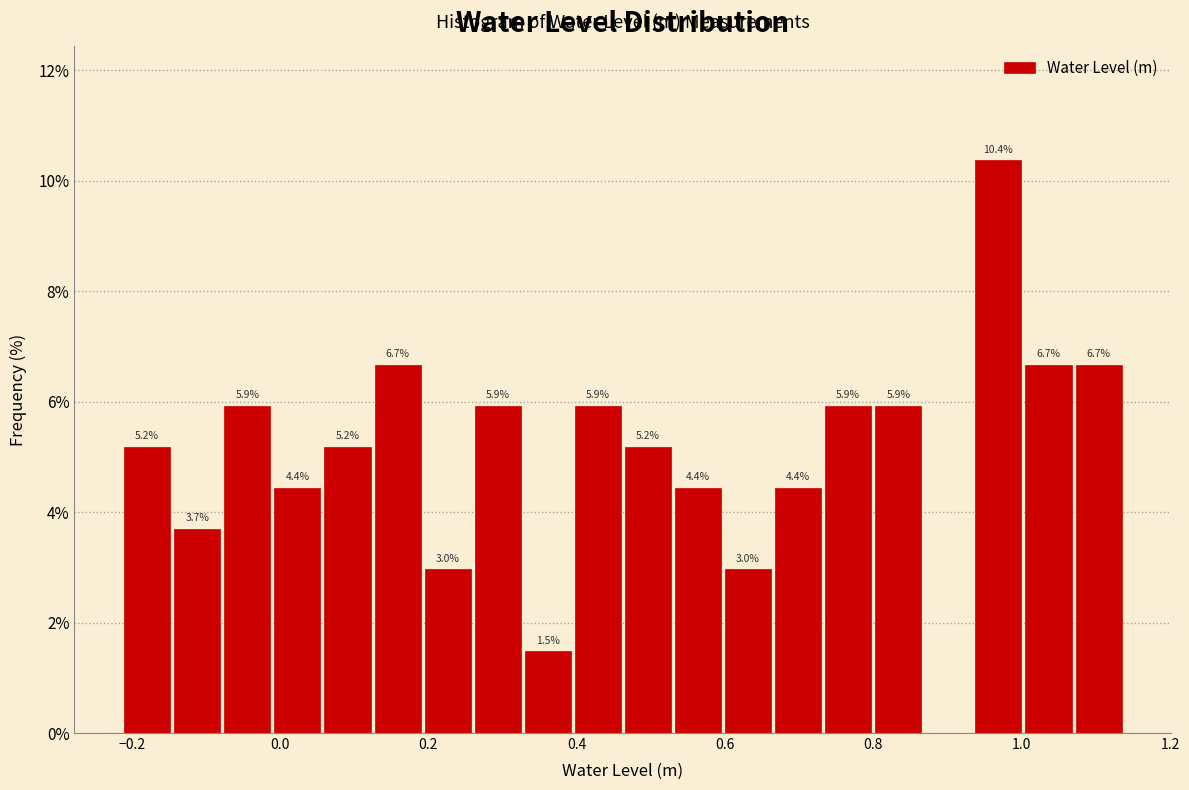

Read against the x-axis, roughly where is the centre of the tallest bar?

0.96